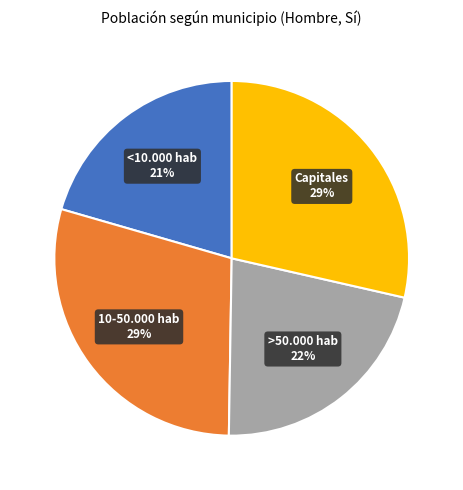

Which has a higher value, <10.000 hab or >50.000 hab?

>50.000 hab